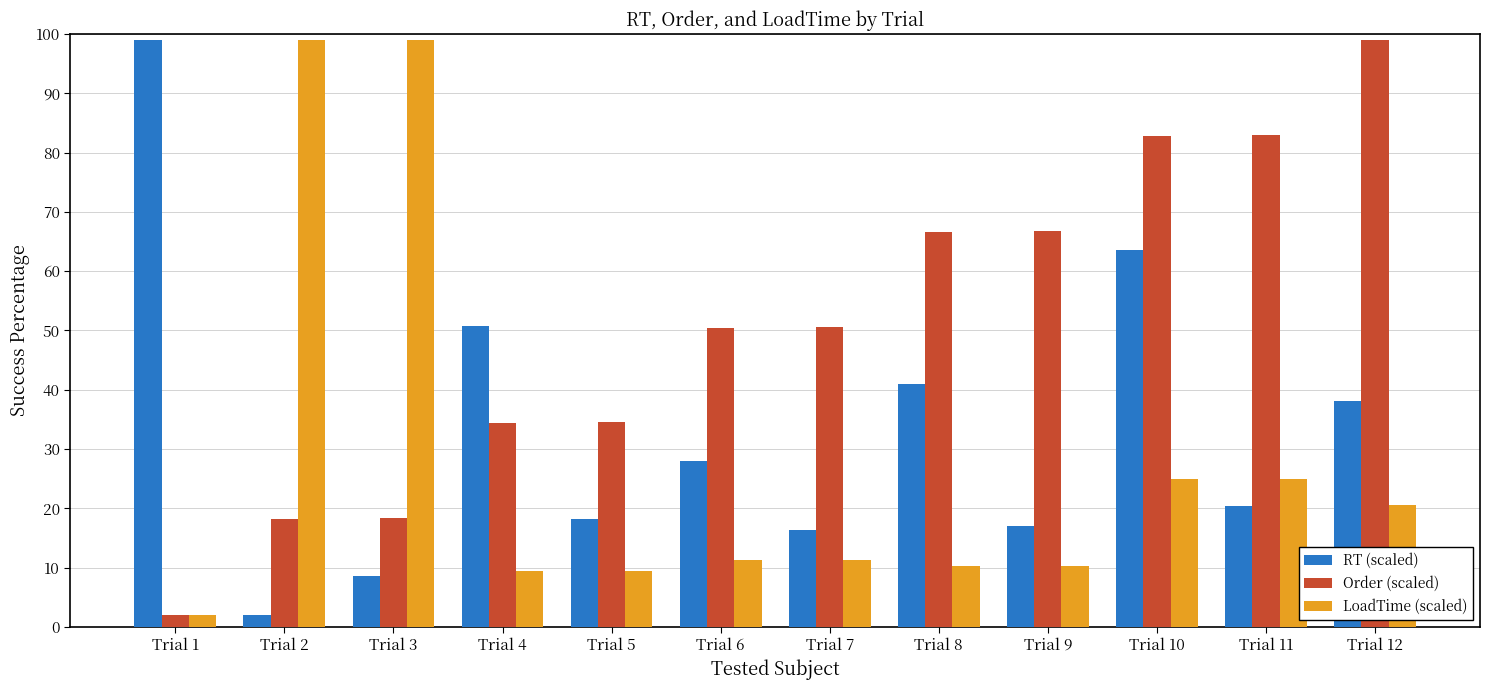

How many distinct data groups are displayed?

3